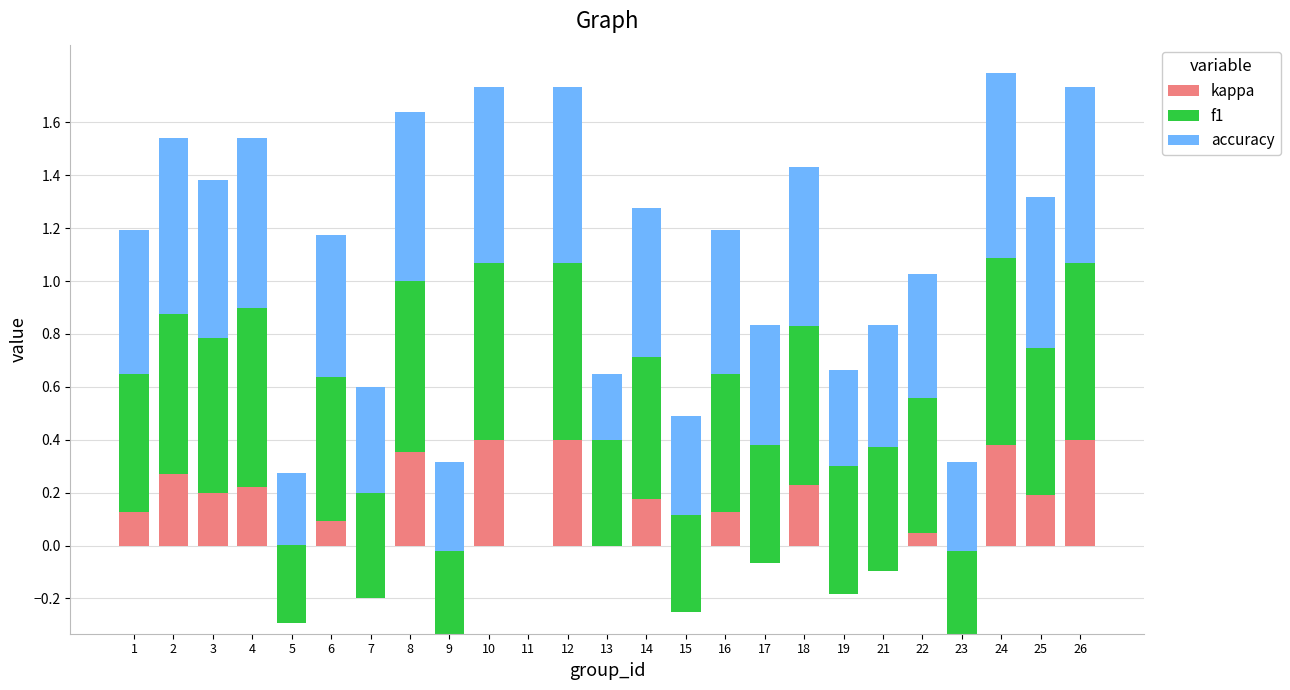

At 17, list the series in order from largest to smallest.

accuracy, f1, kappa